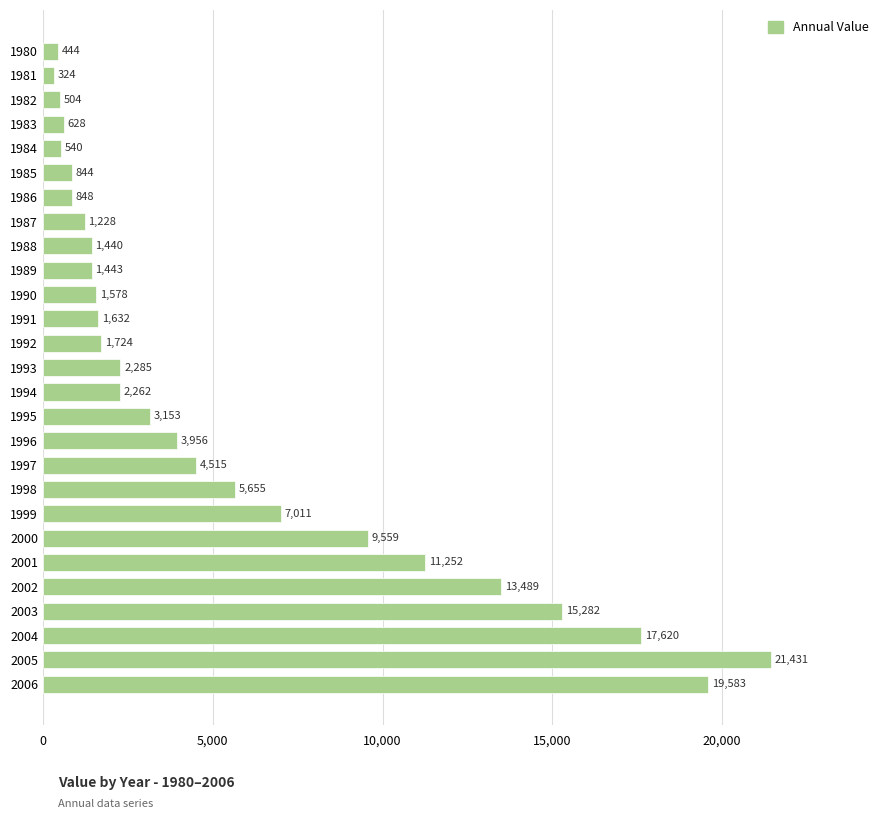

Rank the categories by value from lowest to highest.

1981, 1980, 1982, 1984, 1983, 1985, 1986, 1987, 1988, 1989, 1990, 1991, 1992, 1994, 1993, 1995, 1996, 1997, 1998, 1999, 2000, 2001, 2002, 2003, 2004, 2006, 2005